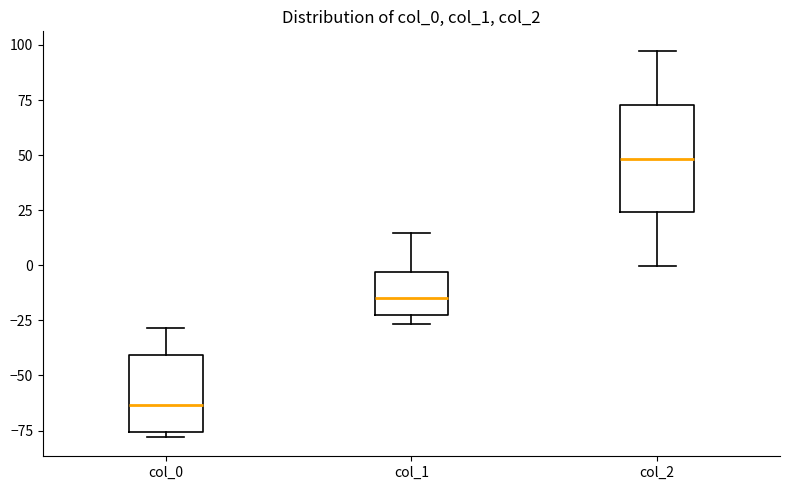

Reading left to right, transcribe this box plot: for each box, give where its median line is, the range the box spans, and where its two whiskers end, as read against the y-axis. The values are not printed on the chart, so give them approximately, as read against the axis.

col_0: median -65, box -75 to -40, whiskers -80 to -30
col_1: median -15, box -25 to -5, whiskers -25 (just below the box's lower edge) to 15
col_2: median 50, box 25 to 75, whiskers 0 to 95